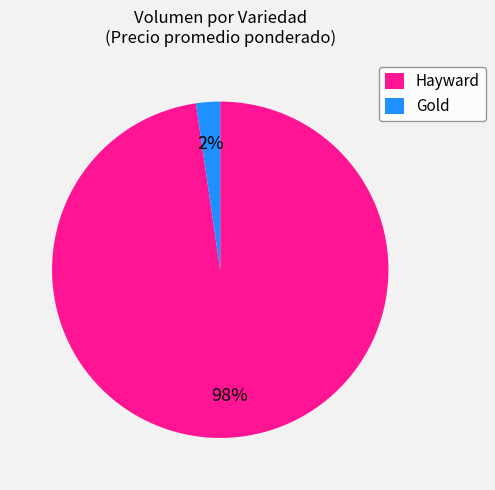

What is the smallest slice in the pie chart?

Gold